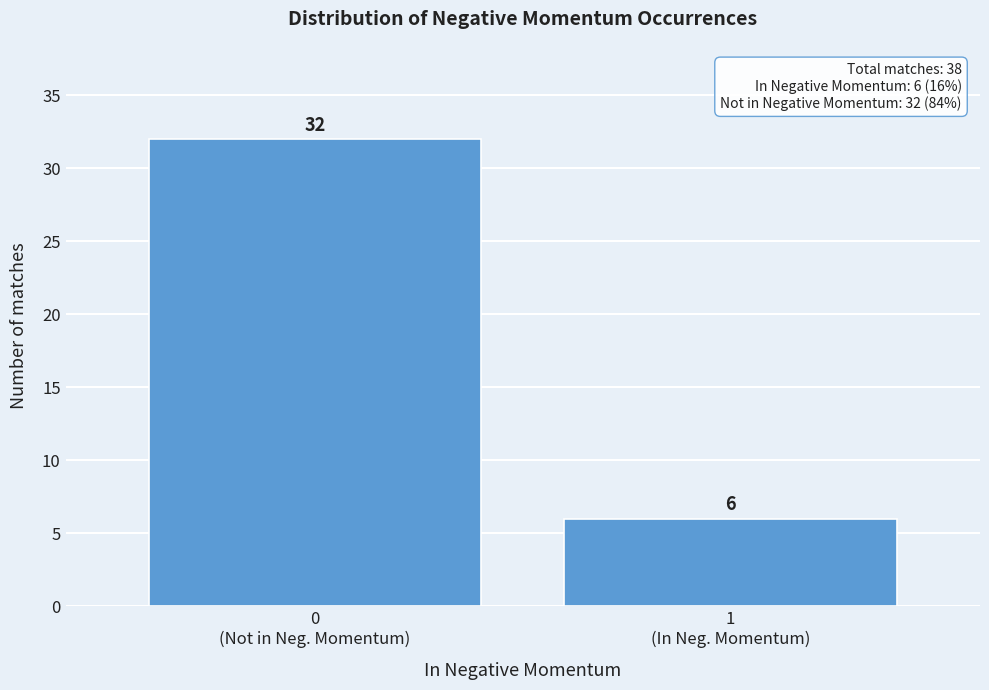

Reading right to left, list all the values displayed in this chart.

6	32